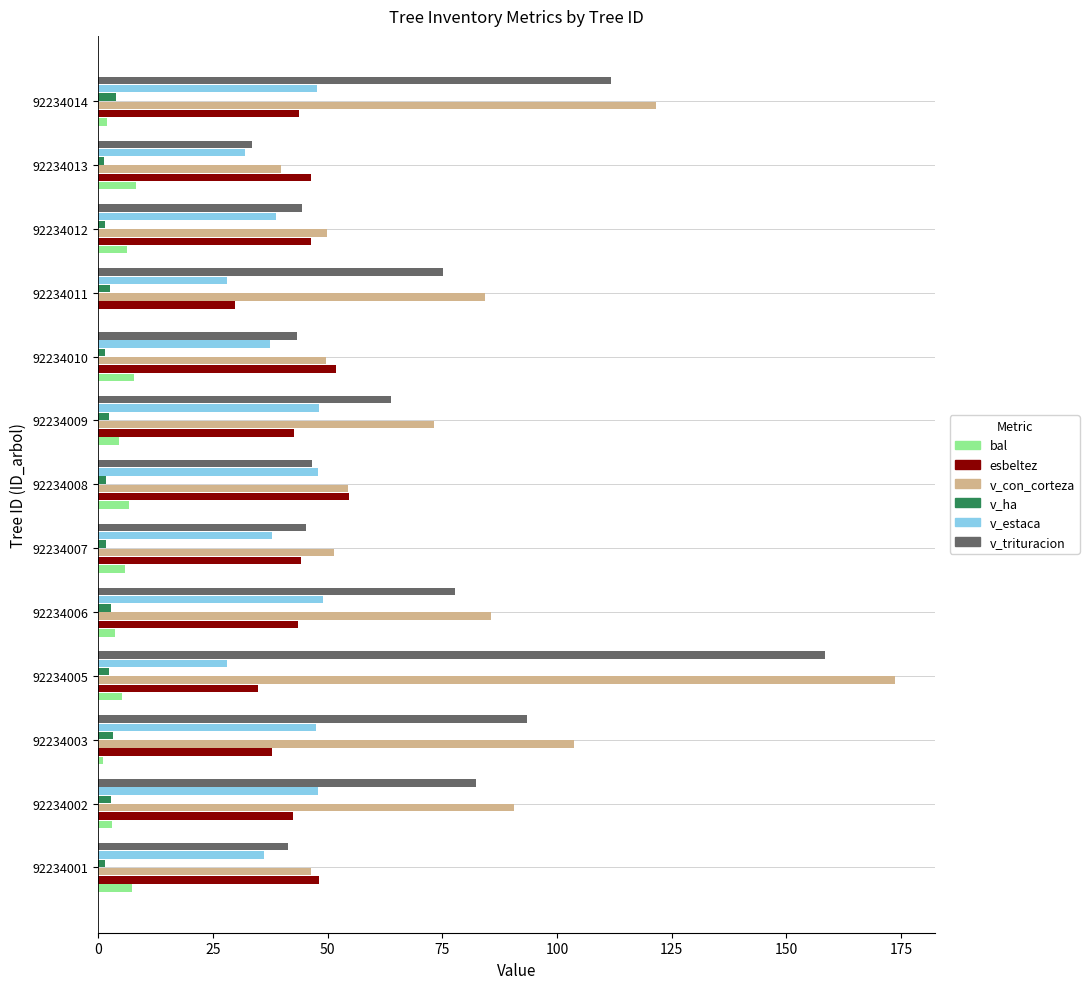

Which series changed the most between 92234001 and 92234005?

v_con_corteza